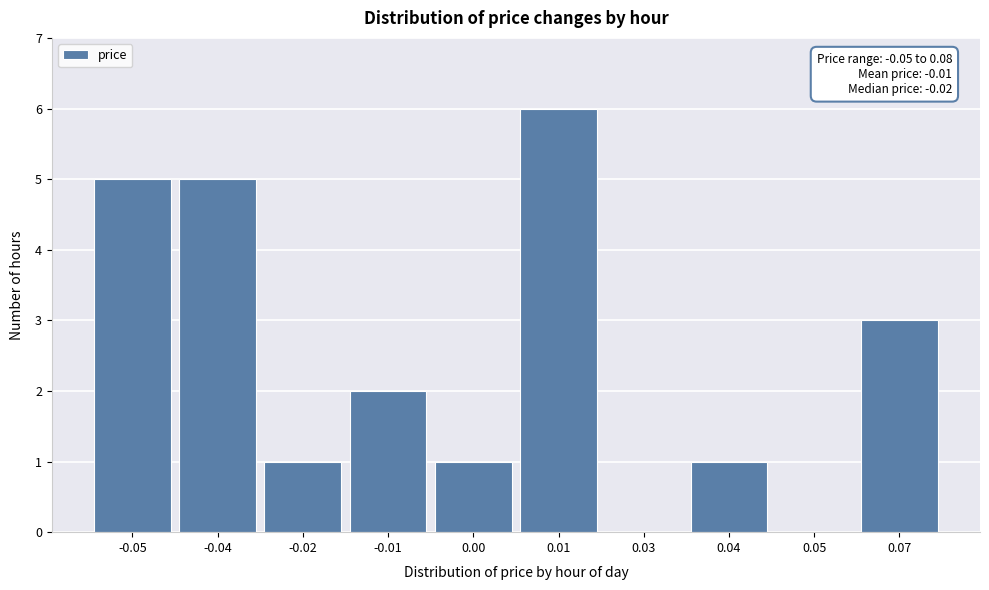

Reading right to left, transcribe all the data shown in this chart.

0.07=3	0.05=0	0.04=1	0.03=0	0.01=6	0.00=1	-0.01=2	-0.02=1	-0.04=5	-0.05=5